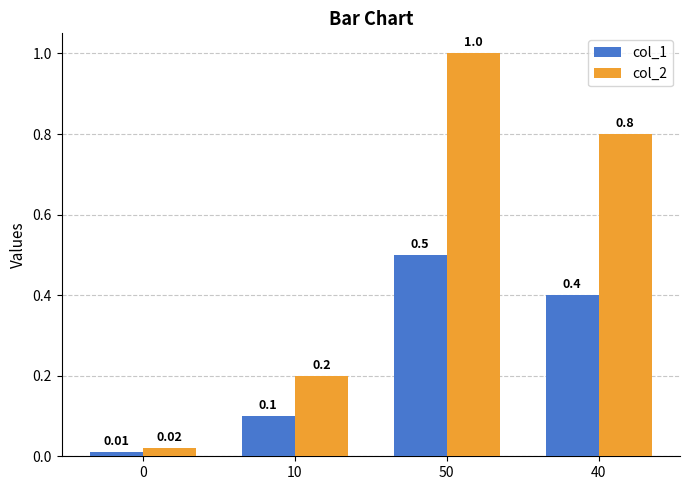

List the series in order of their peak value, lowest first.

col_1, col_2